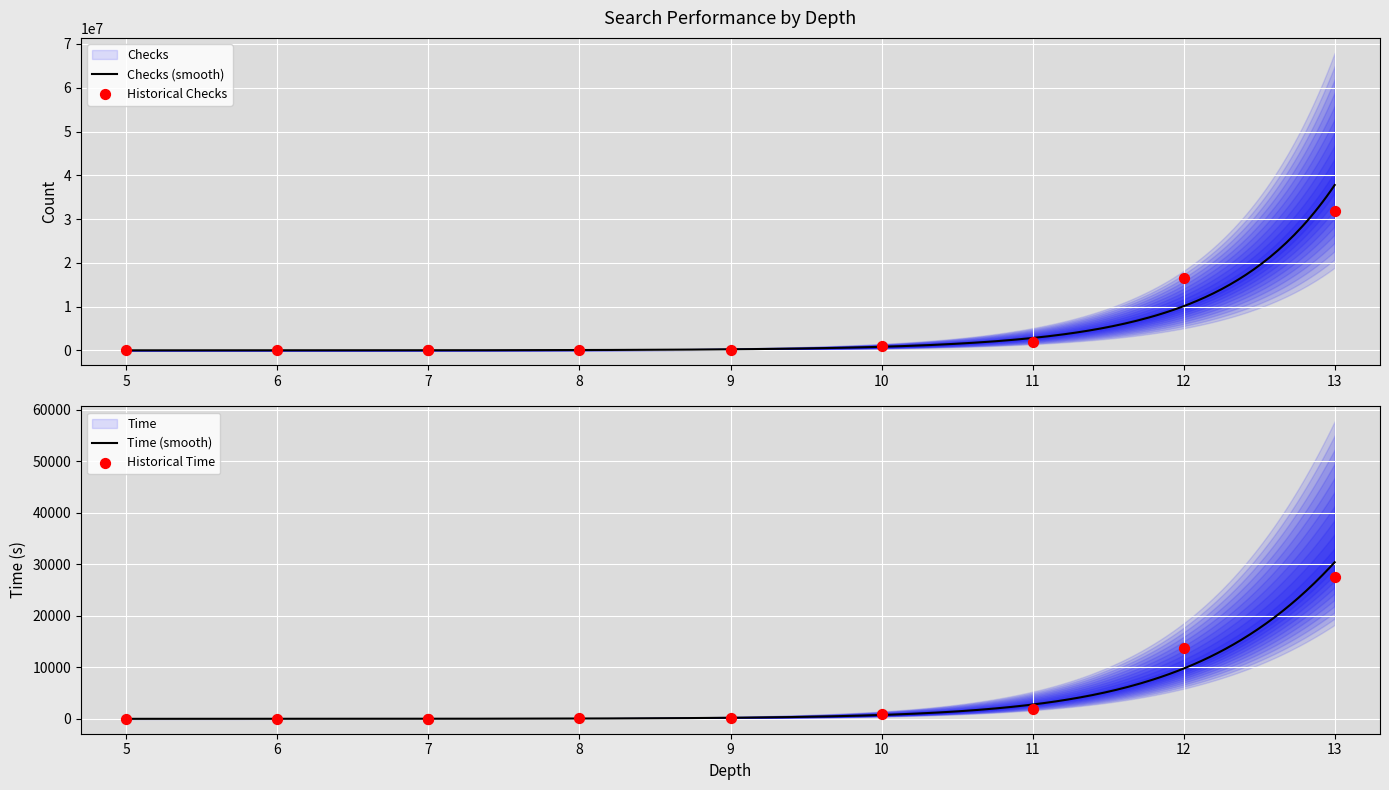

What are all the series names shown in the legend?

Time, Checks